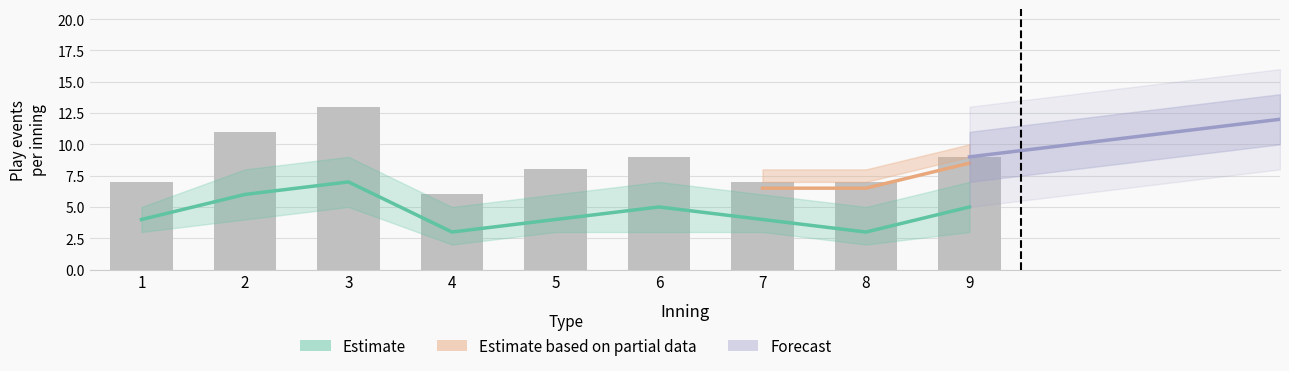

Which has a higher value, 4 or 7?

7